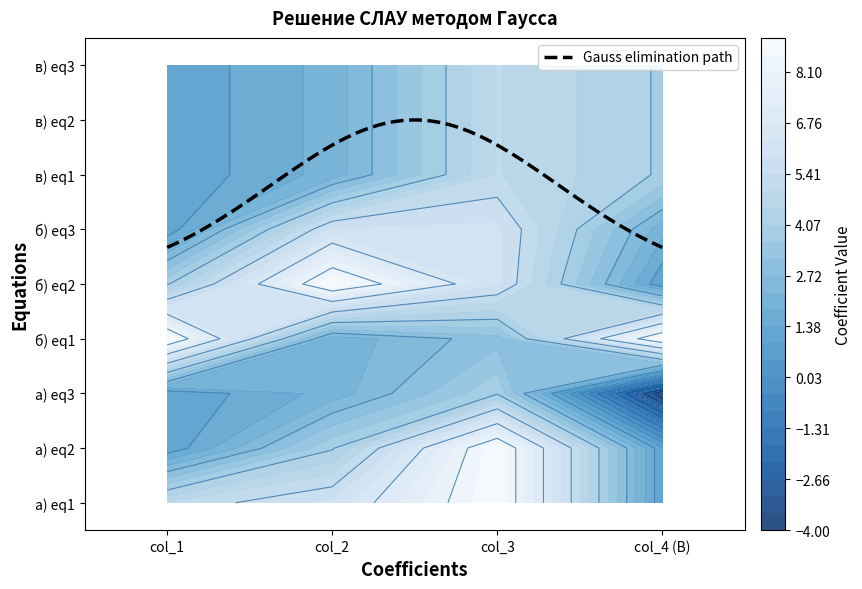

At which label is в) closest to 2?

1